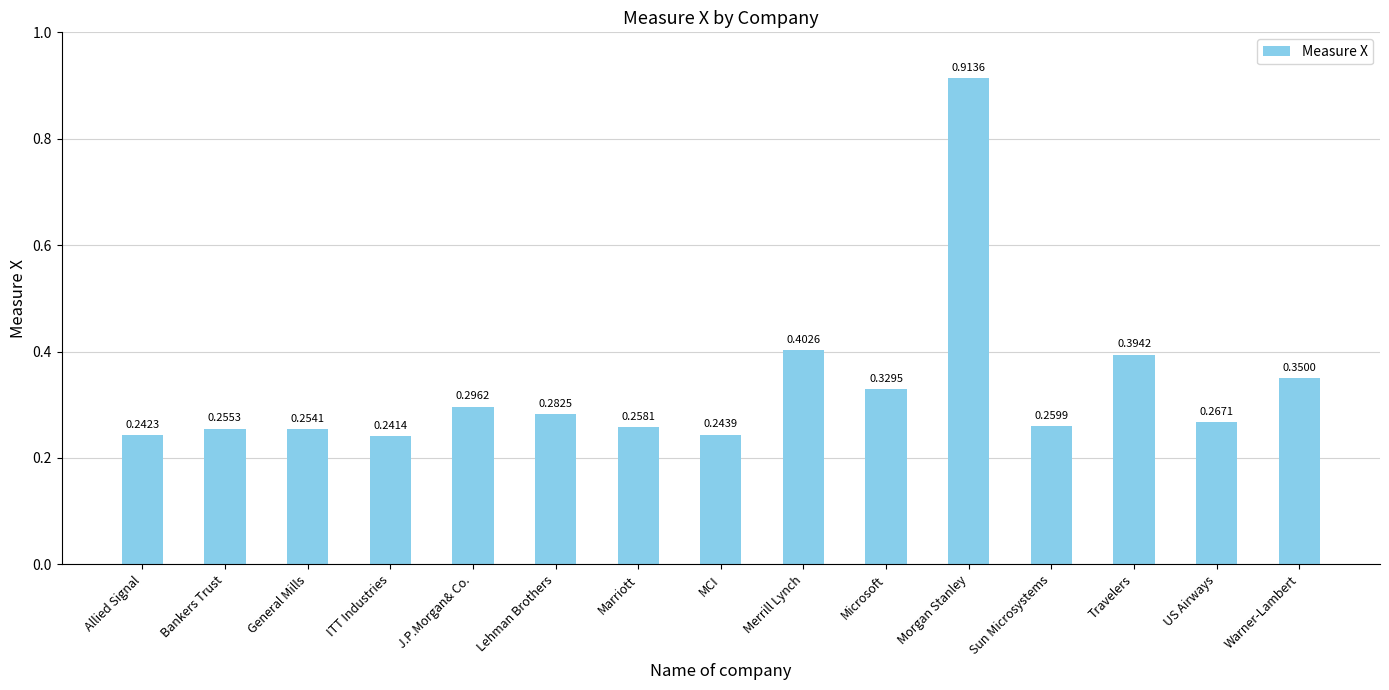

Which label corresponds to the smallest value in the chart?

ITT Industries